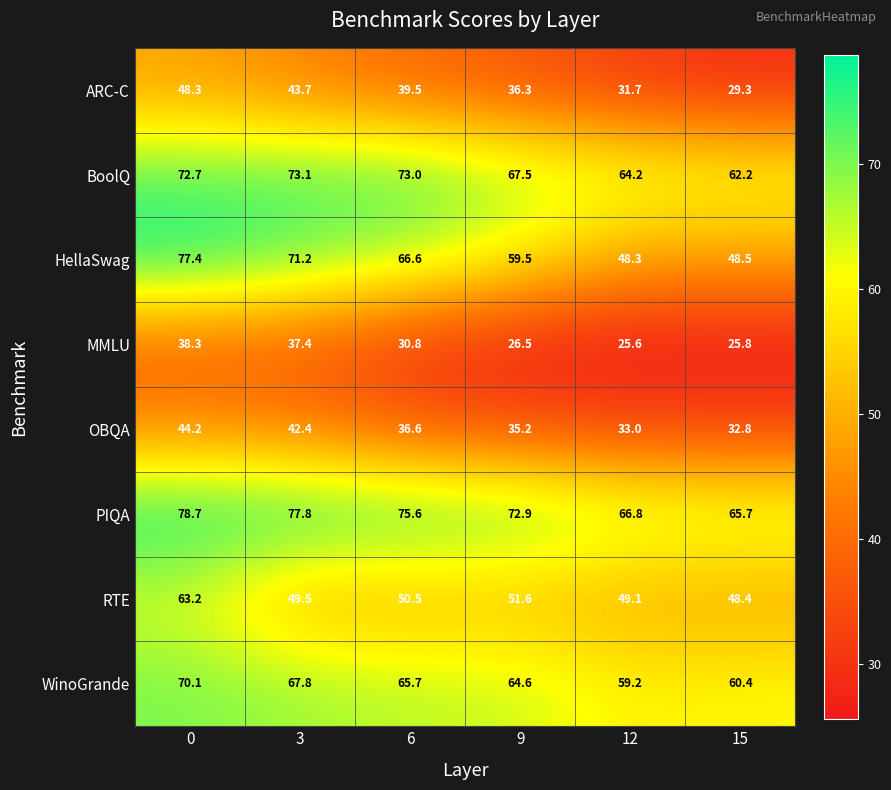

Which series has the largest total across all categories?

PIQA